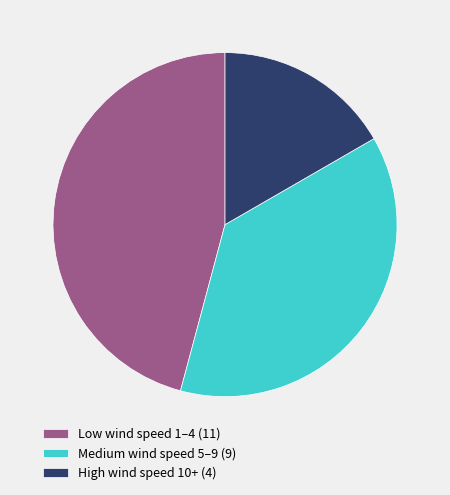

Which slice is the smallest?

High wind speed 10+ (4)